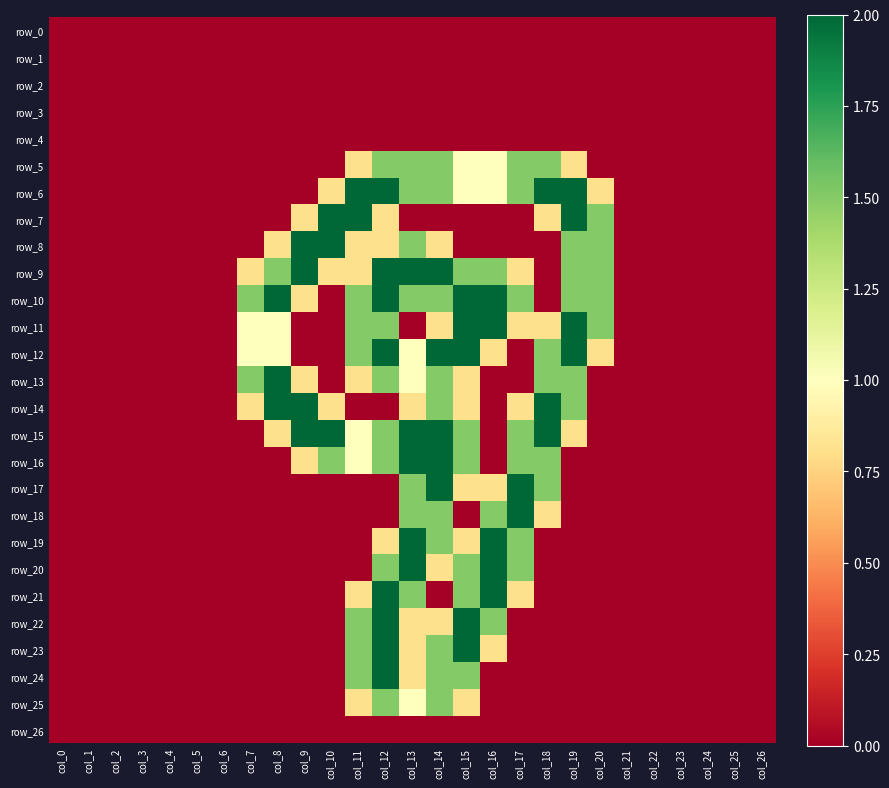

Between col_16 and col_23, which series saw the biggest shift?

row_10